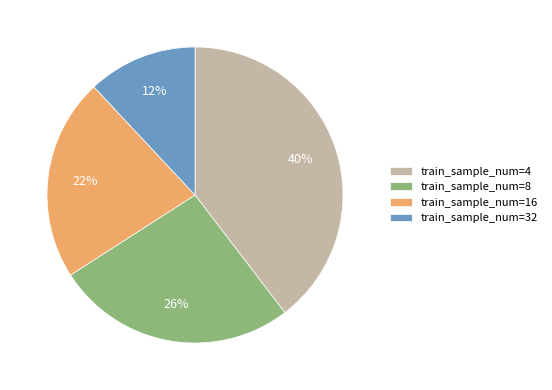

Which has a higher value, train_sample_num=32 or train_sample_num=4?

train_sample_num=4